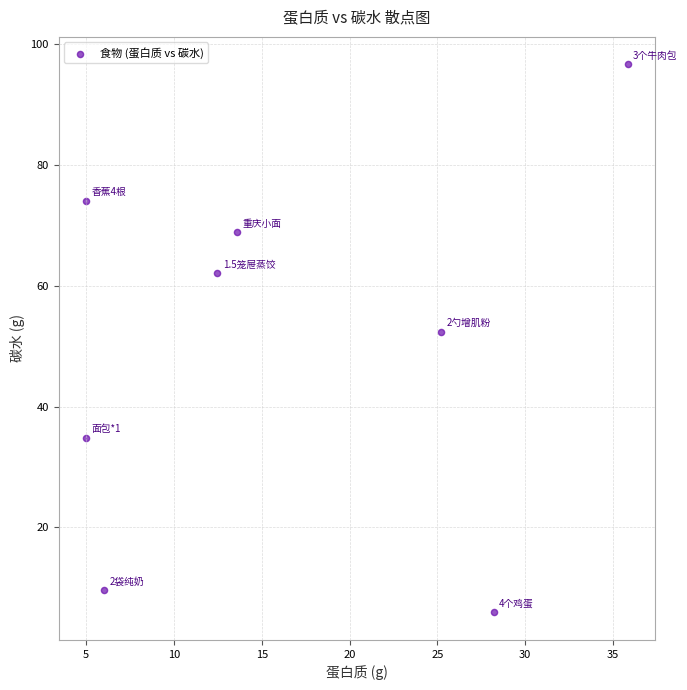

What is the average X value?

16.4